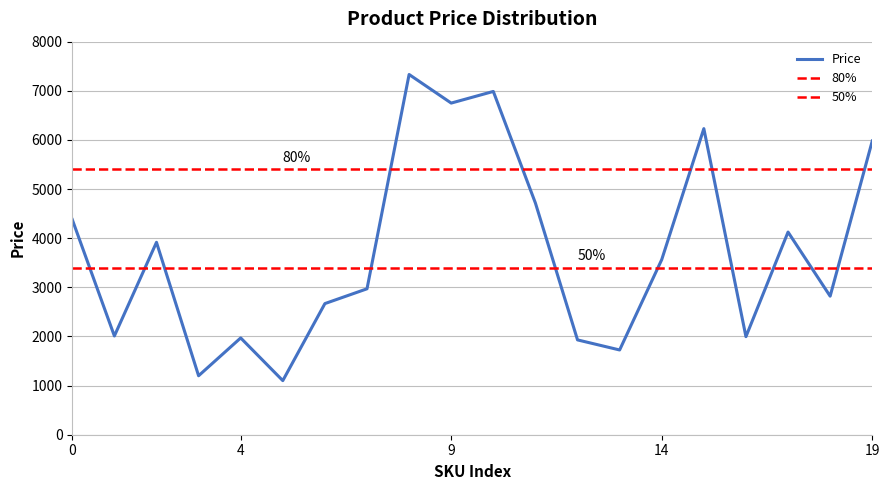

What is the value of the 15th point from the left?

3564